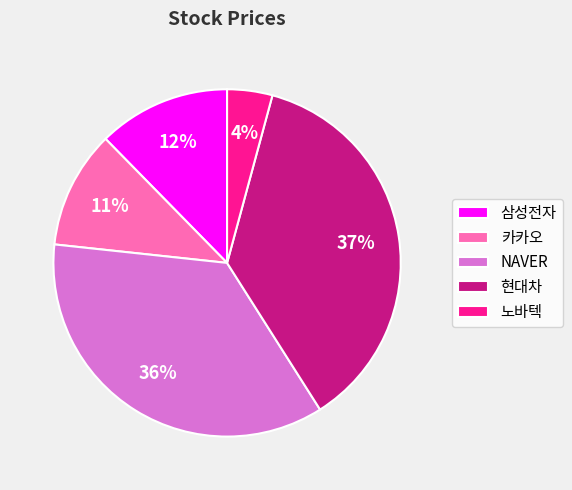

Which slice is the largest?

현대차